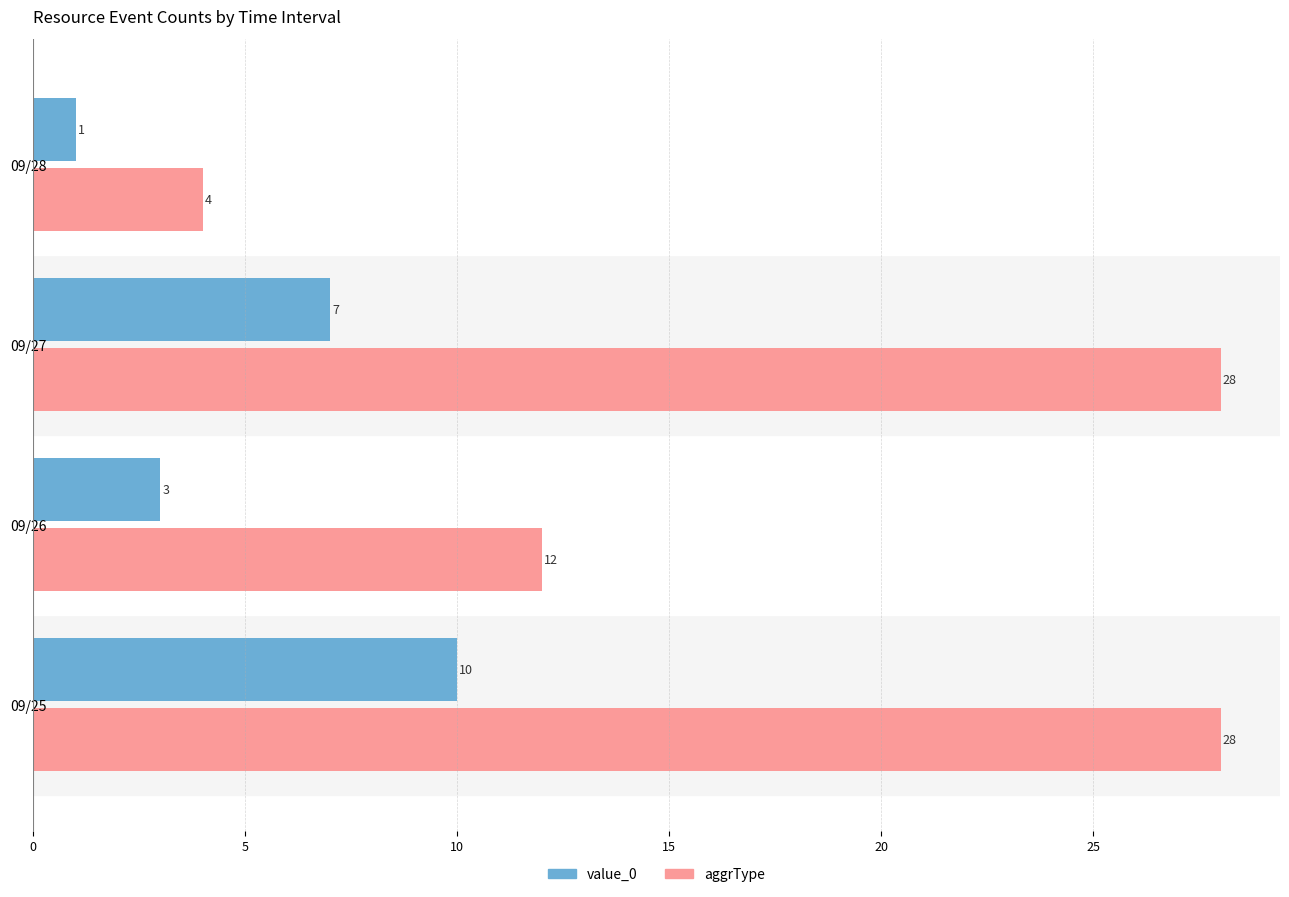

Which series has the largest total across all categories?

aggrType